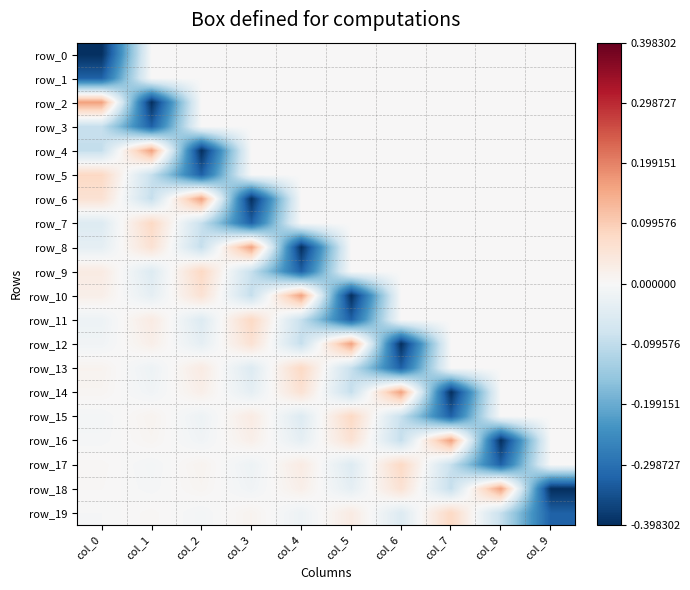

What is the total value across all series at col_7?

-0.7